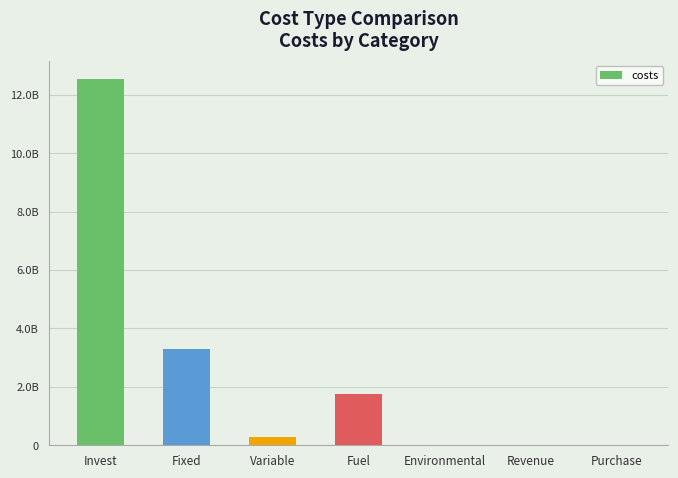

At which label does the data first exceed 287898953?

Invest